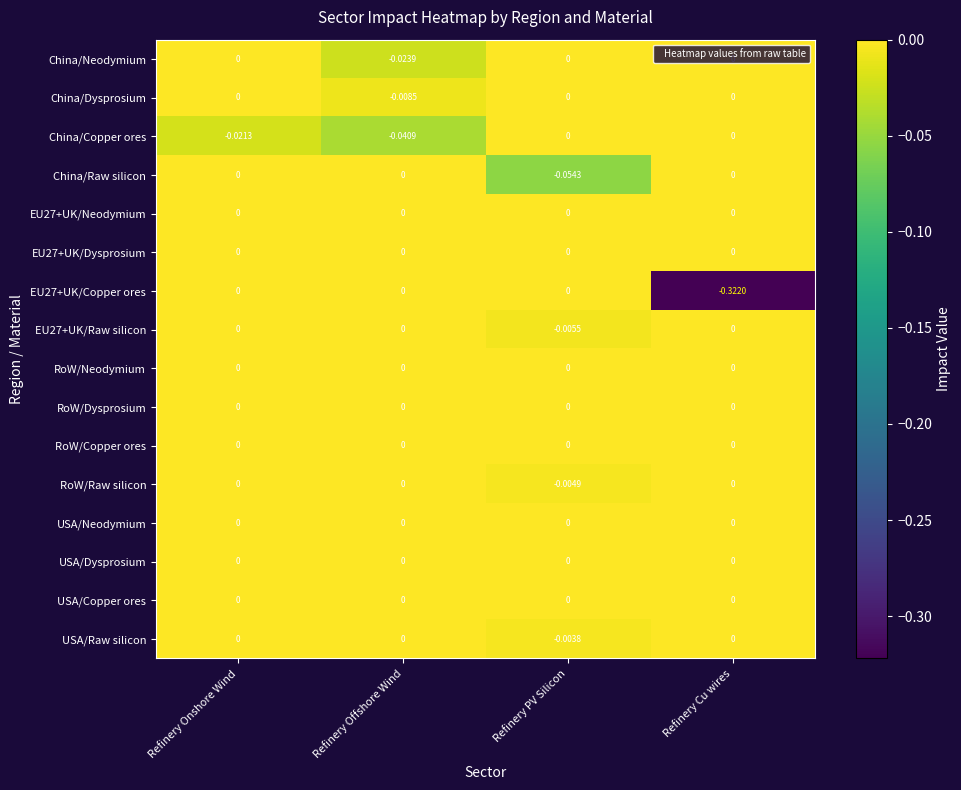

At which category is the sum across all series the highest?

Refinery Onshore Wind